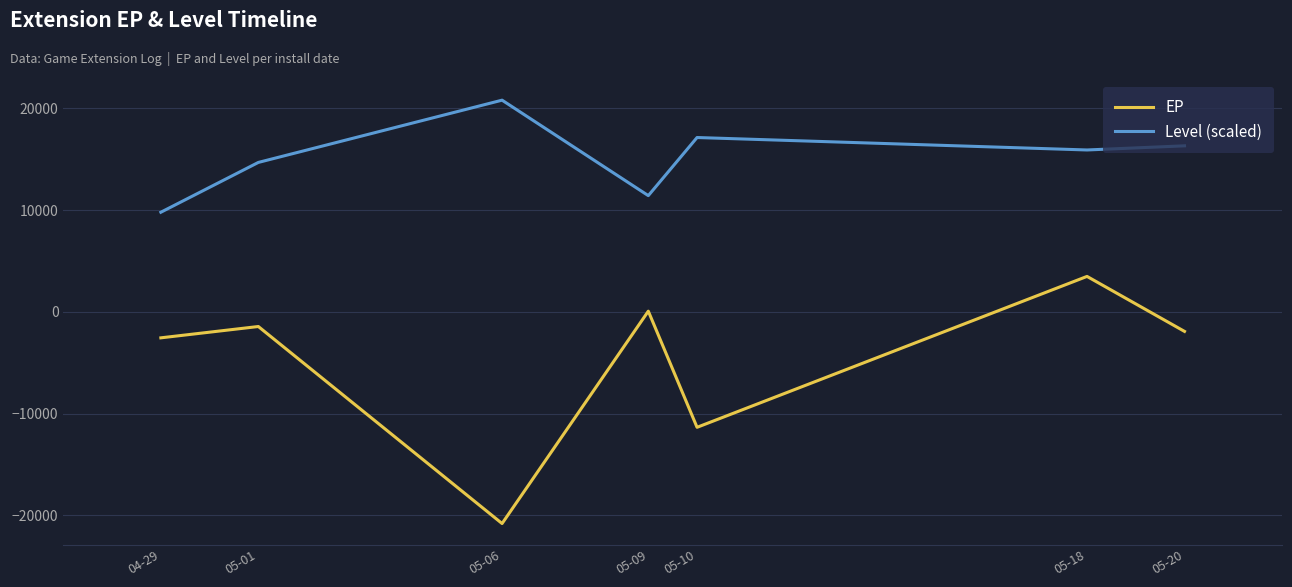

What are all the series names shown in the legend?

EP, Level (scaled)